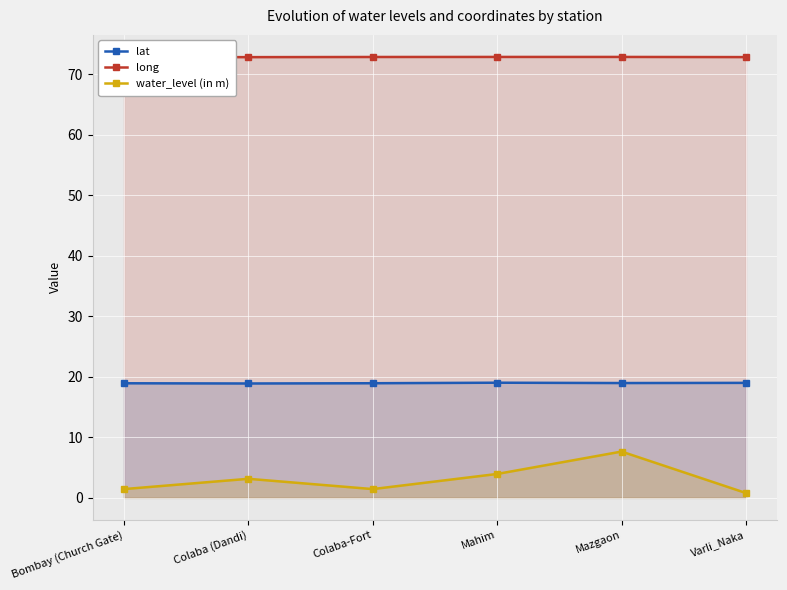

Reading right to left, extract all data points from this chart.

lat: 19.0	19.0	19.0	18.9	18.9	18.9
long: 72.8	72.8	72.8	72.8	72.8	72.8
water_level (in m): 0.8	7.7	4.0	1.4	3.1	1.4